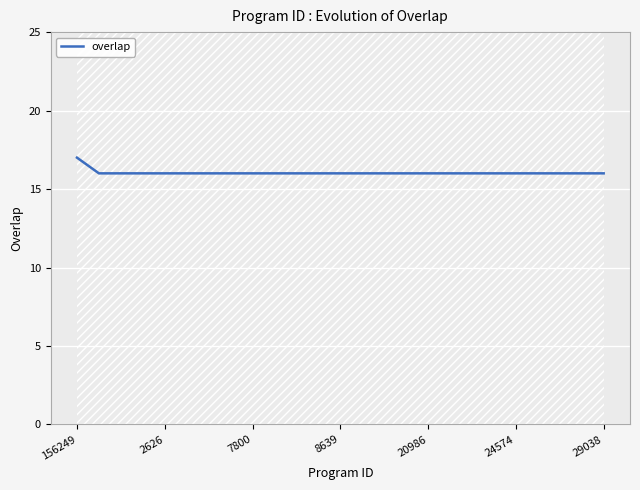

The value of overlap at 7800 is 6. True or false?

False